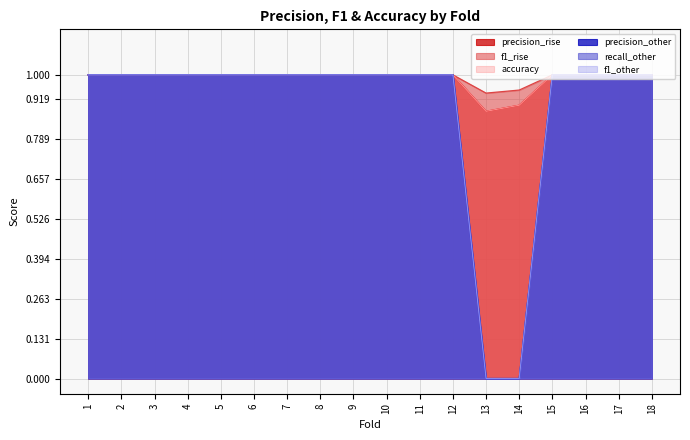

What is the maximum value shown in the chart?

1.0